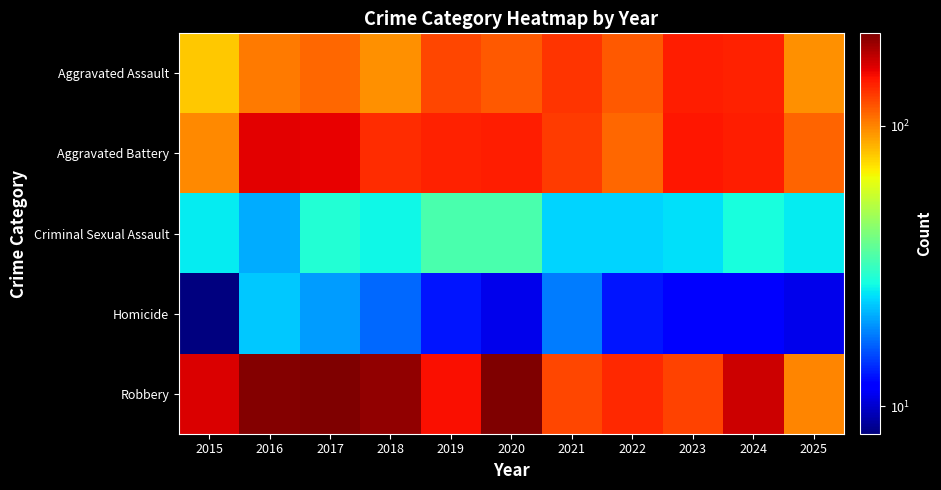

Rank the series at 2019 from lowest to highest value.

Homicide, Criminal Sexual Assault, Aggravated Assault, Aggravated Battery, Robbery